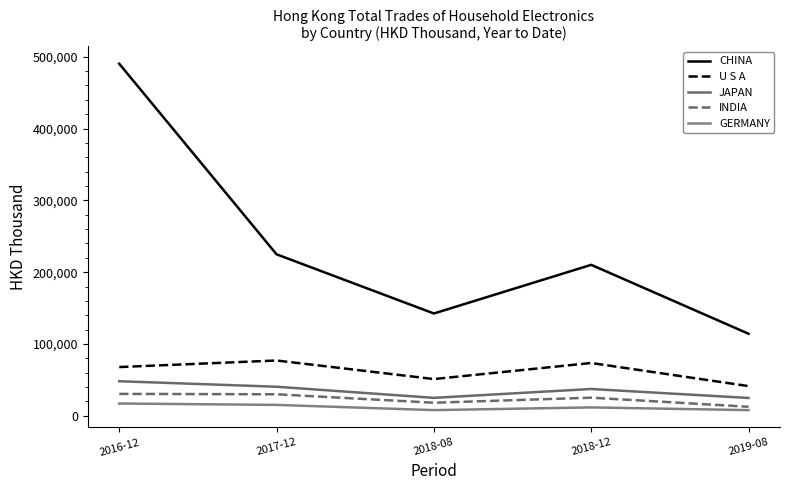

Between 2016-12 and 2018-08, which series saw the biggest shift?

CHINA